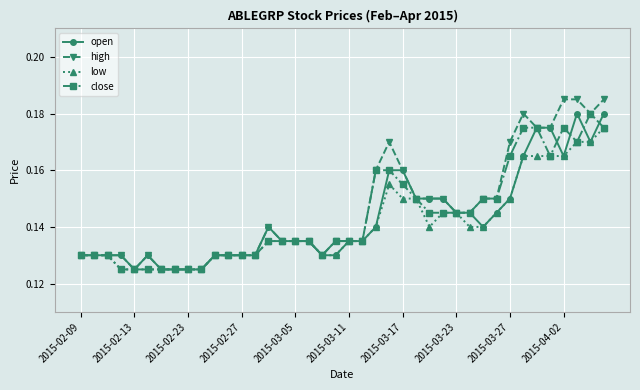

What is the sum of all high values?

5.8